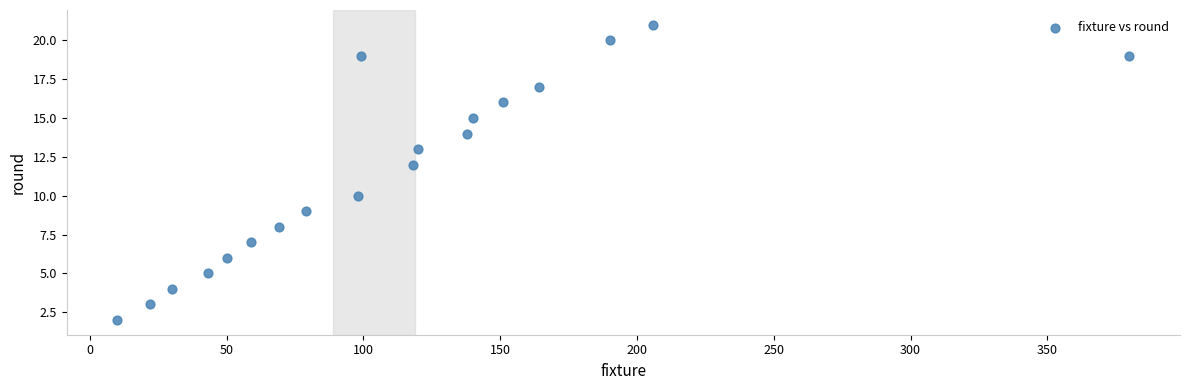

What is the range of X values (max minus min)?

370